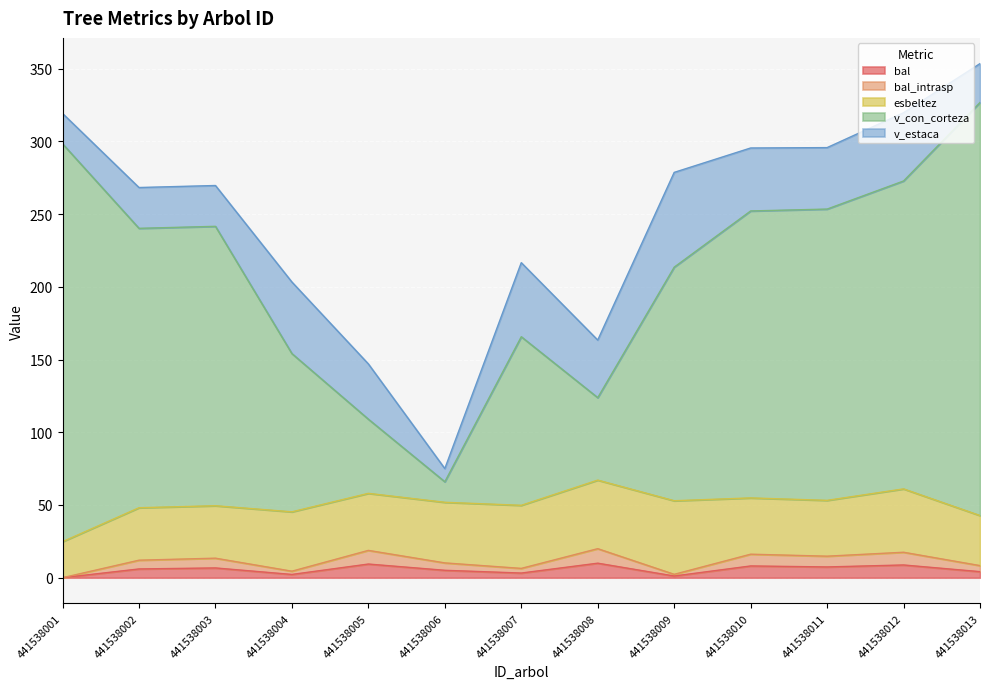

Which label corresponds to the smallest value in the chart?

441538001